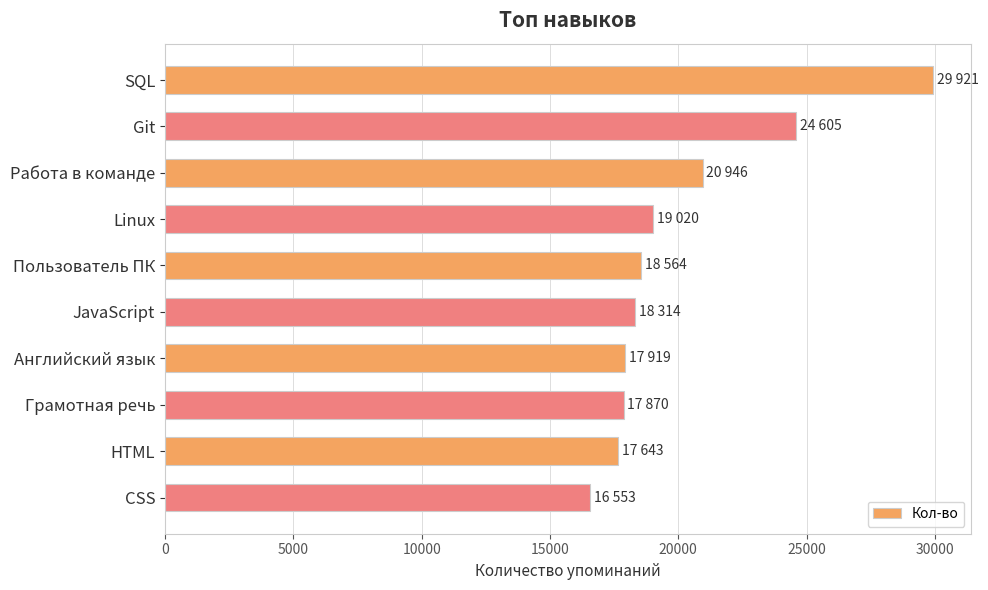

At which category does the chart reach its minimum across all series?

CSS